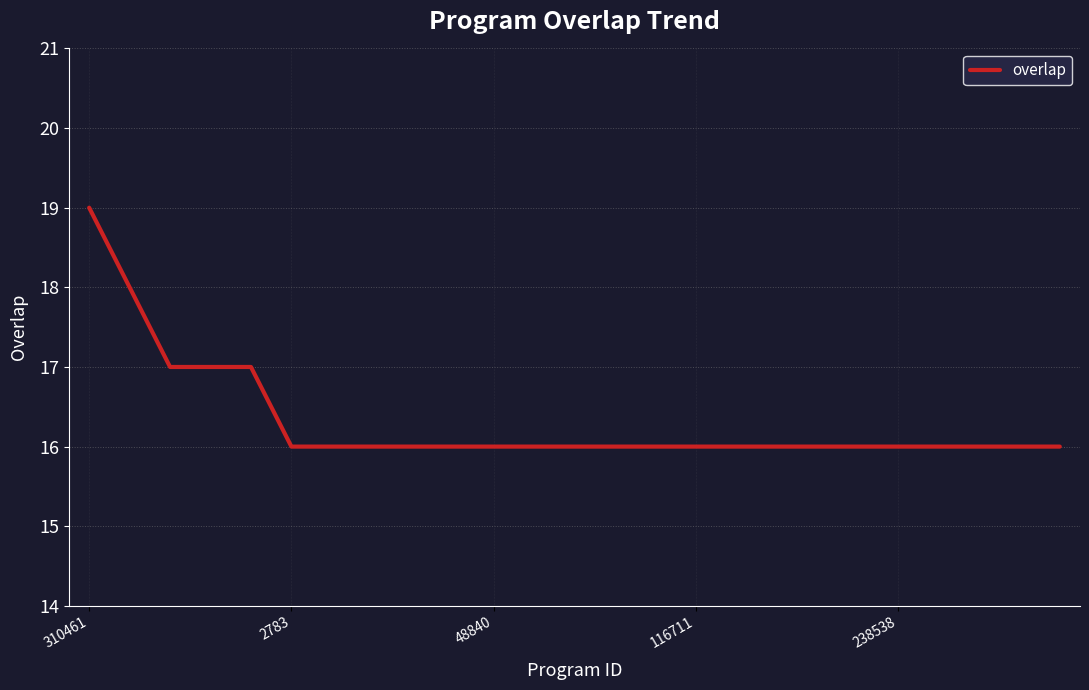

What is the minimum value shown in the chart?

16